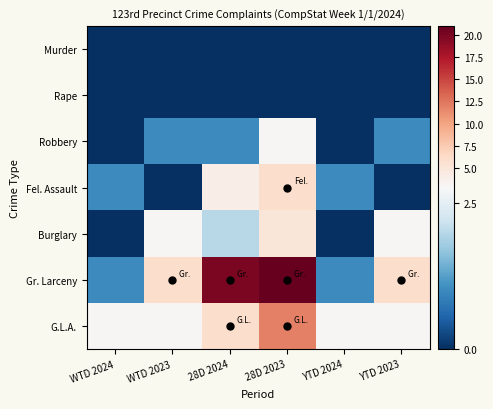

Reading right to left, transcribe all the data shown in this chart.

Murder: YTD 2023=0	YTD 2024=0	28D 2023=0	28D 2024=0	WTD 2023=0	WTD 2024=0
Rape: YTD 2023=0	YTD 2024=0	28D 2023=0	28D 2024=0	WTD 2023=0	WTD 2024=0
Robbery: YTD 2023=1	YTD 2024=0	28D 2023=3	28D 2024=1	WTD 2023=1	WTD 2024=0
Fel. Assault: YTD 2023=0	YTD 2024=1	28D 2023=6	28D 2024=4	WTD 2023=0	WTD 2024=1
Burglary: YTD 2023=3	YTD 2024=0	28D 2023=5	28D 2024=2	WTD 2023=3	WTD 2024=0
Gr. Larceny: YTD 2023=6	YTD 2024=1	28D 2023=21	28D 2024=20	WTD 2023=6	WTD 2024=1
G.L.A.: YTD 2023=3	YTD 2024=3	28D 2023=12	28D 2024=6	WTD 2023=3	WTD 2024=3